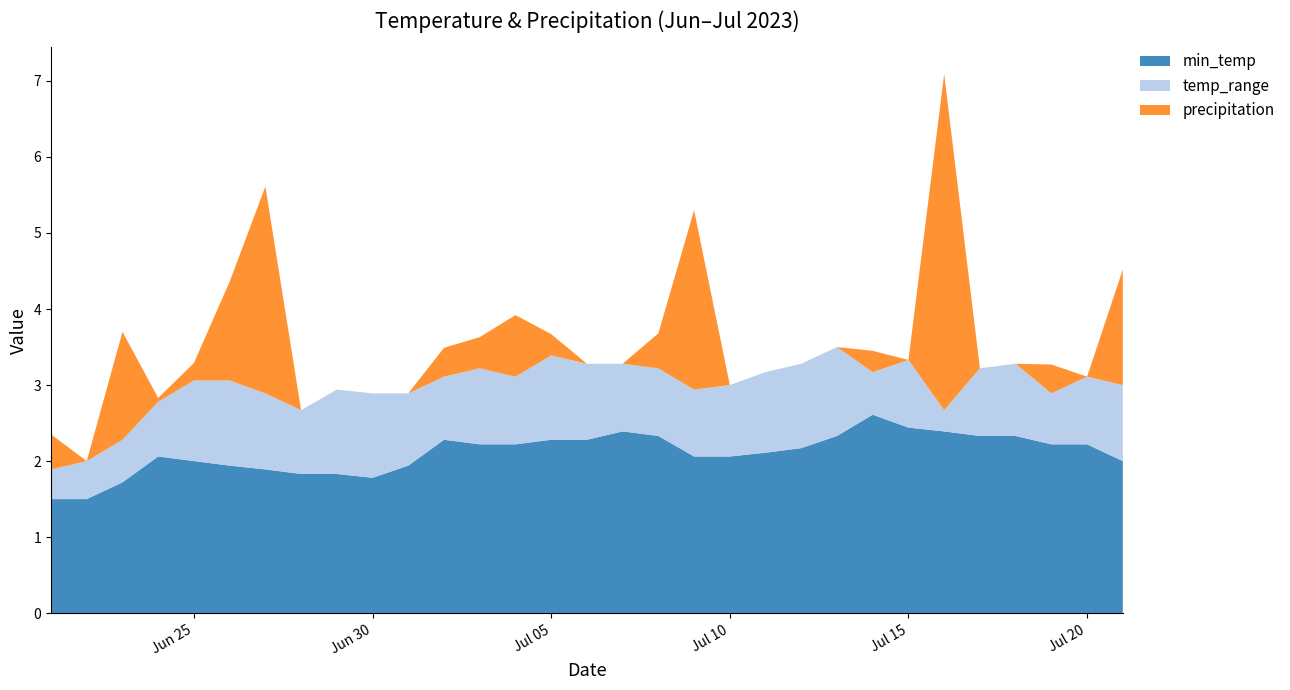

Reading right to left, extract all data points from this chart.

min_temp: 2.0	2.2	2.2	2.3	2.3	2.4	2.4	2.6	2.3	2.2	2.1	2.1	2.1	2.3	2.4	2.3	2.3	2.2	2.2	2.3	1.9	1.8	1.8	1.8	1.9	1.9	2.0	2.1	1.7	1.5	1.5
temp_range: 1.0	0.9	0.7	0.9	0.9	0.3	0.9	0.6	1.2	1.1	1.1	0.9	0.9	0.9	0.9	1.0	1.1	0.9	1.0	0.8	0.9	1.1	1.1	0.8	1.0	1.1	1.1	0.7	0.6	0.5	0.4
precipitation: 1.5	0.0	0.4	0.0	0.0	4.4	0.0	0.3	0.0	0.0	0.0	0.0	2.4	0.5	0.0	0.0	0.3	0.8	0.4	0.4	0.0	0.0	0.0	0.0	2.7	1.3	0.2	0.1	1.4	0.0	0.5